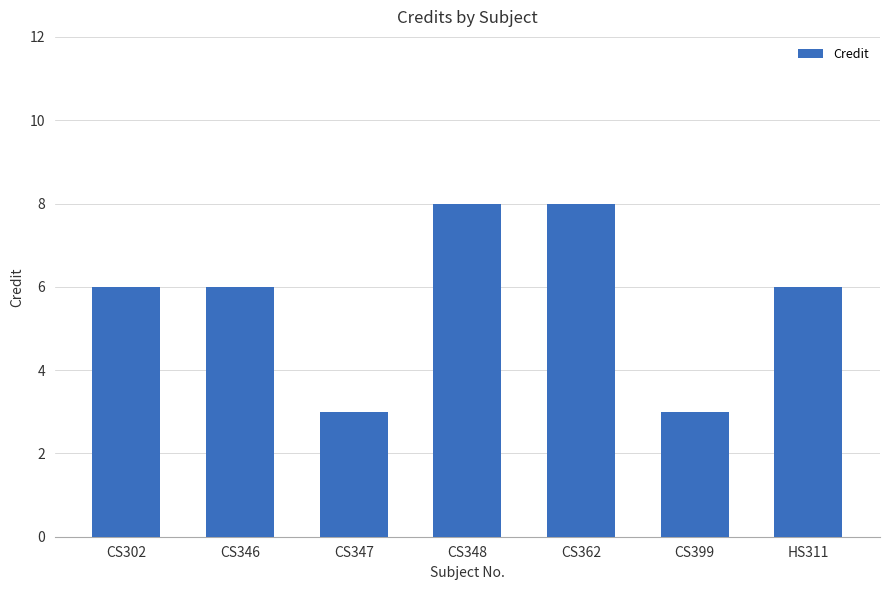

The value at CS348 is 8. True or false?

True